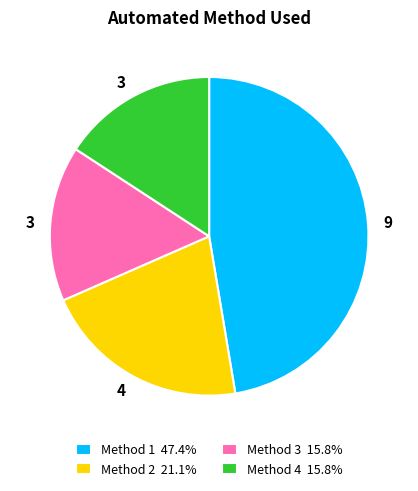

What is the ratio of the value at Method 2 21.1% to the value at Method 4 15.8%?

1.3